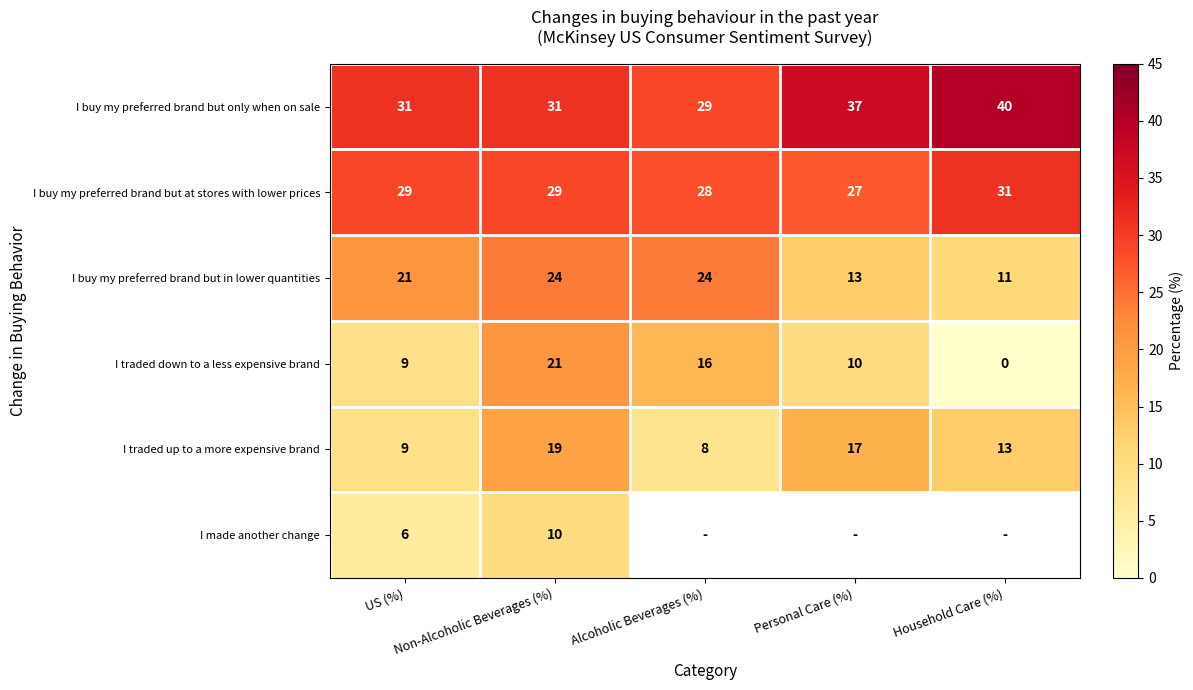

At Non-Alcoholic Beverages (%), list the series in order from smallest to largest.

I made another change, I traded up to a more expensive brand, I traded down to a less expensive brand, I buy my preferred brand but in lower quantities, I buy my preferred brand but at stores with lower prices, I buy my preferred brand but only when on sale